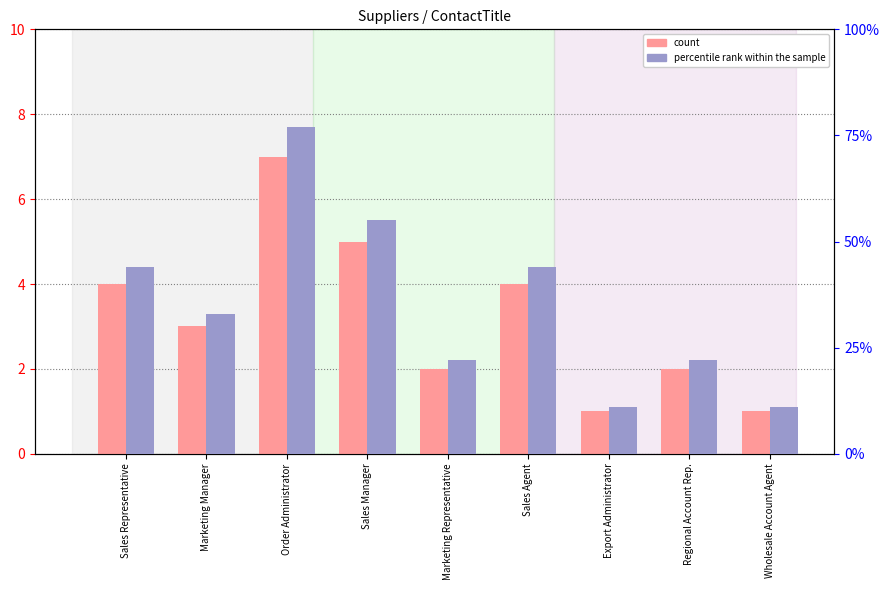

True or false: percentile rank within the sample has a value of 74 at Sales Representative.

False